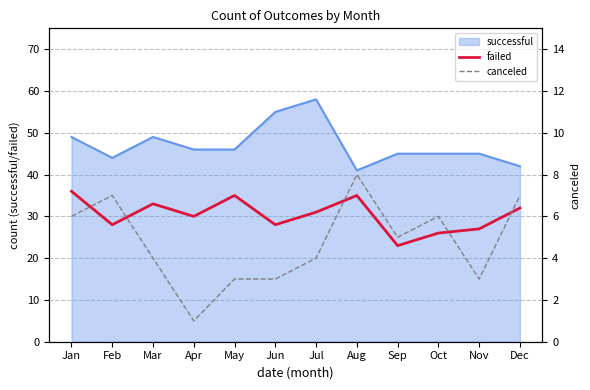

True or false: failed and canceled cross at least once.

False